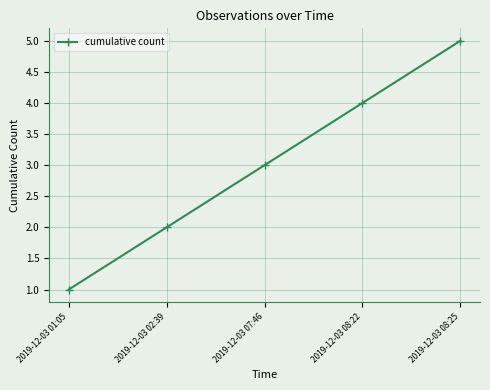

The chart shows a value of 8 at 2019-12-03 08:25. True or false?

False